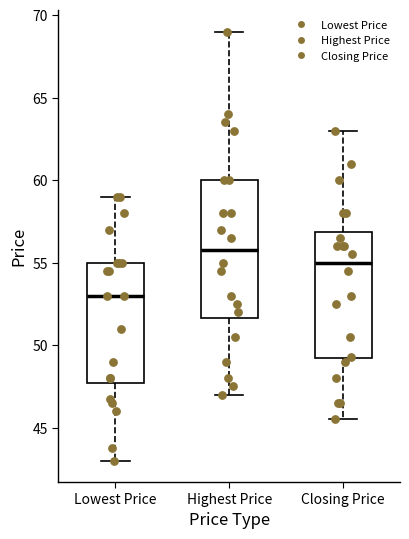

Reading left to right, read every box against the y-axis: the position of its median line, the range the box covers, and the ends of its whiskers. The values are not printed on the chart, so give them approximately, as read against the axis.

Lowest Price: median 53.0, box 47.5 to 55.0, whiskers 43.0 to 59.0
Highest Price: median 56.0, box 51.5 to 60.0, whiskers 47.0 to 69.0
Closing Price: median 55.0, box 49.0 to 57.0, whiskers 45.5 to 63.0